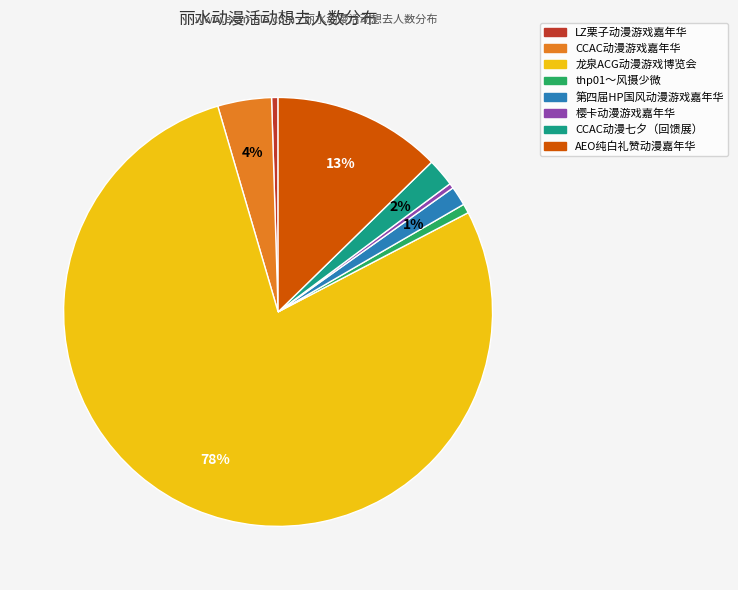

Is the sum of AEO纯白礼赞动漫嘉年华 and thp01～风摄少微 greater than half?

No